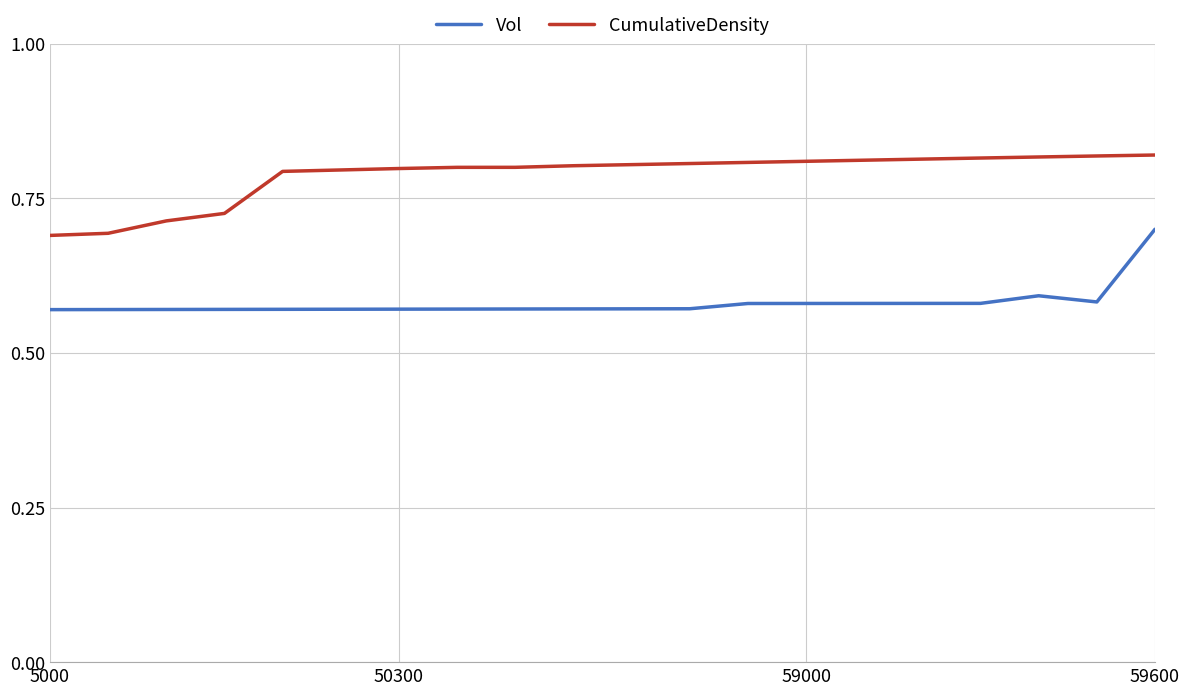

List the series in order of their peak value, highest first.

CumulativeDensity, Vol